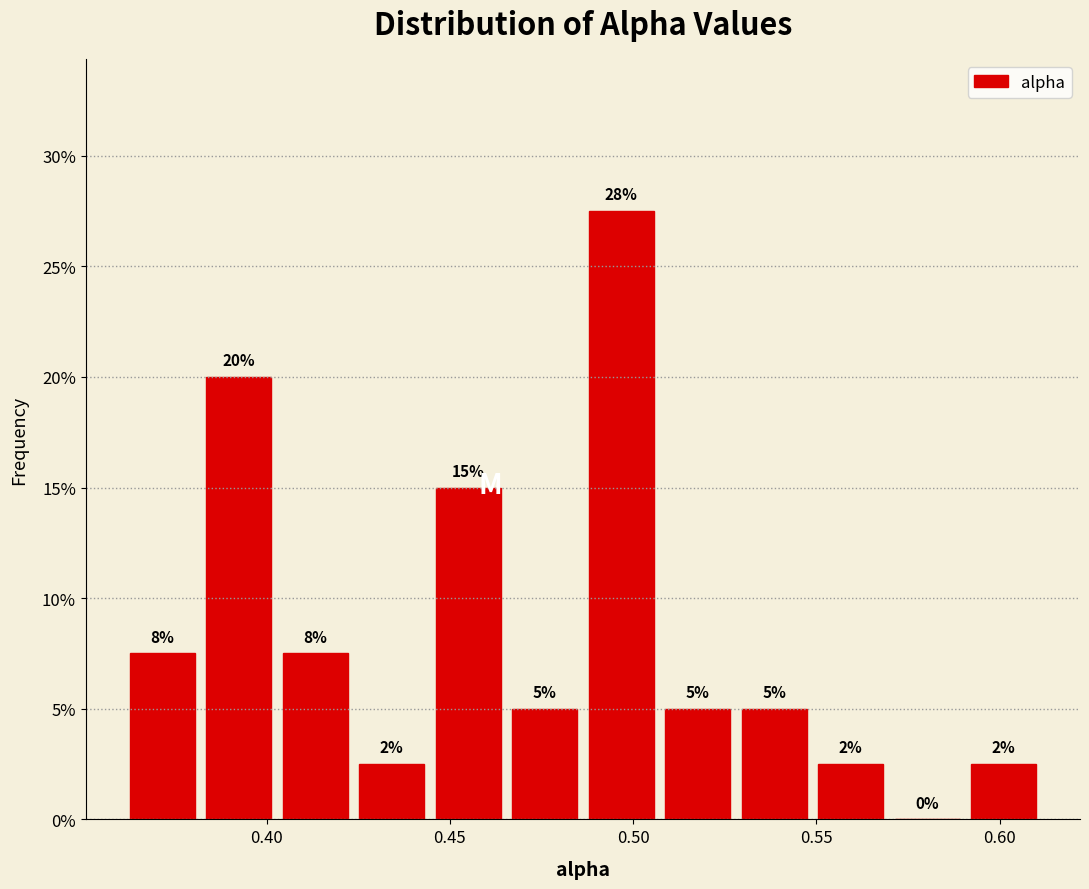

Which range on the x-axis has the tallest bar?

0.485 to 0.505